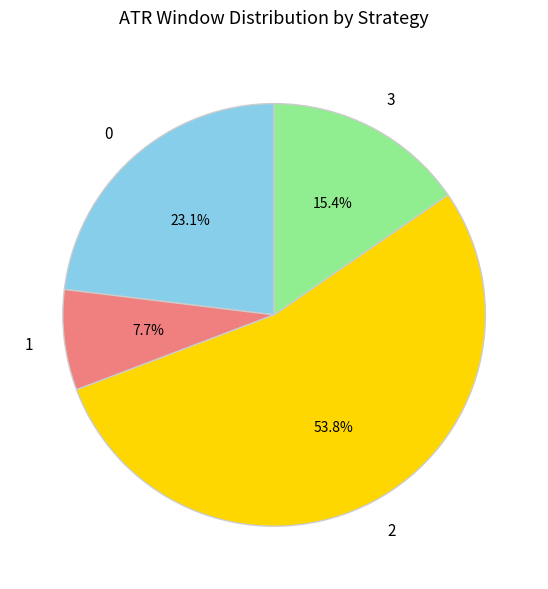

Which slice is the largest?

2